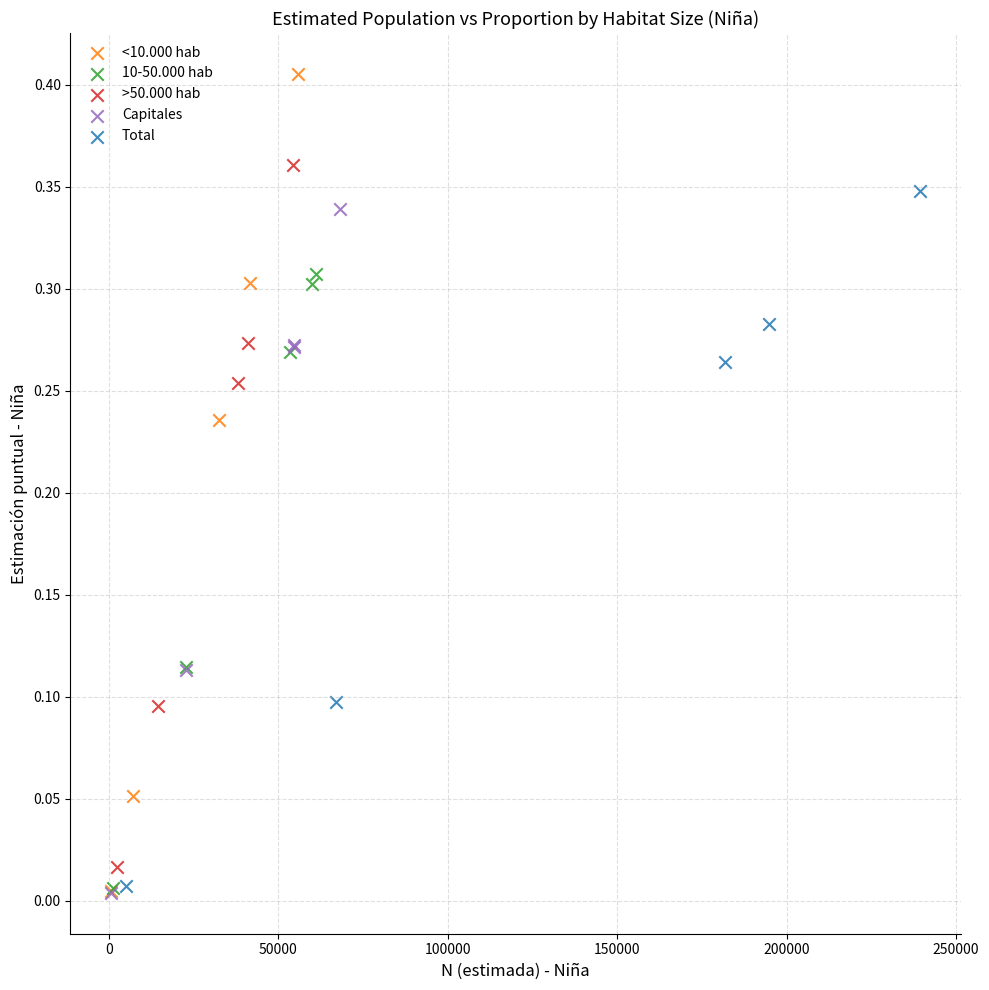

Which series reaches the maximum Y coordinate?

<10.000 hab